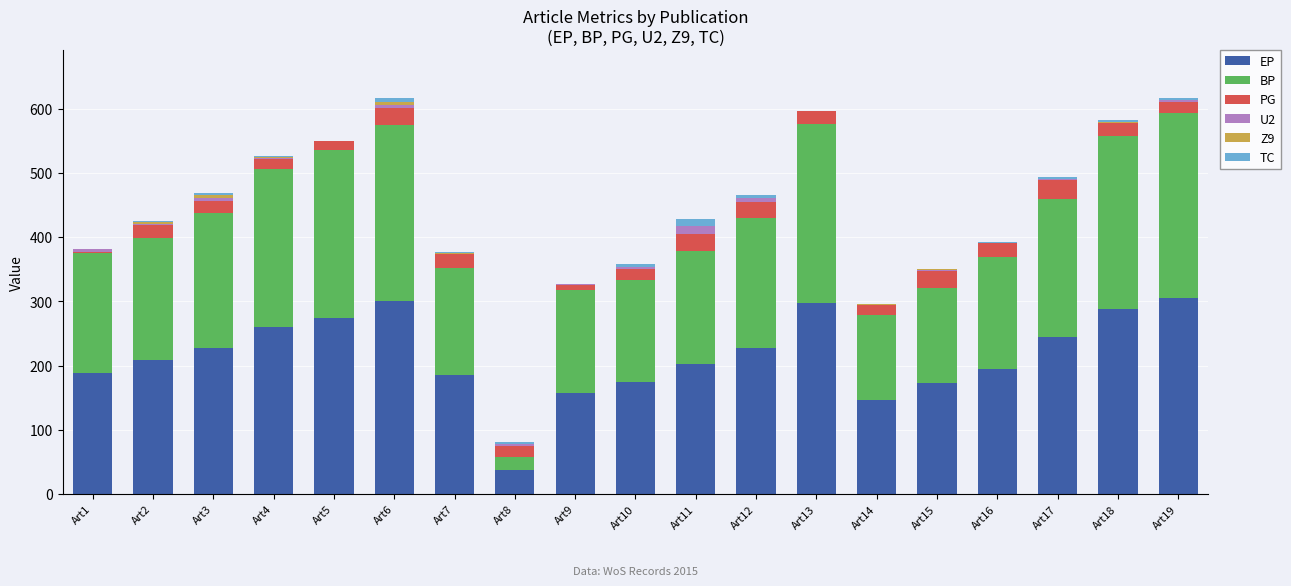

What is the maximum value for EP?

305